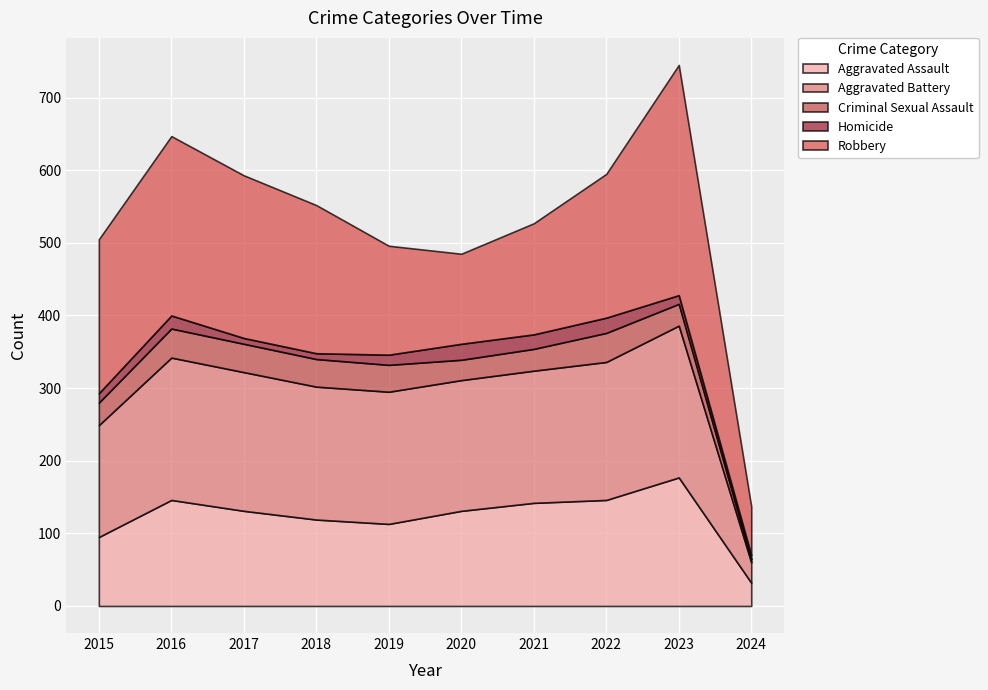

What are all the series names shown in the legend?

Aggravated Assault, Aggravated Battery, Criminal Sexual Assault, Homicide, Robbery